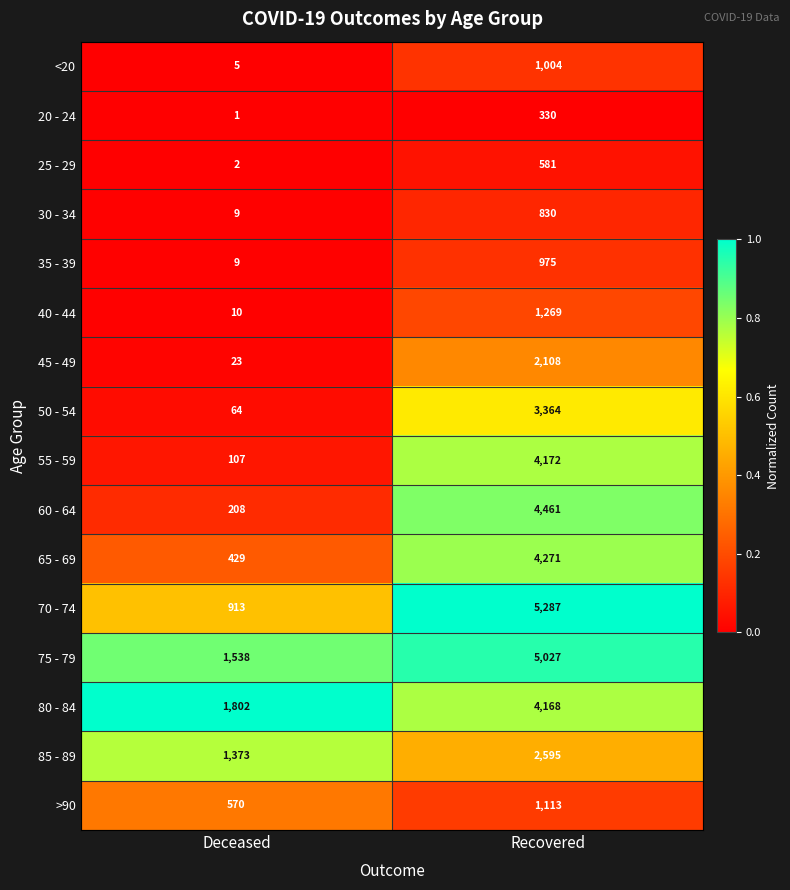

How many series are shown in this chart?

16